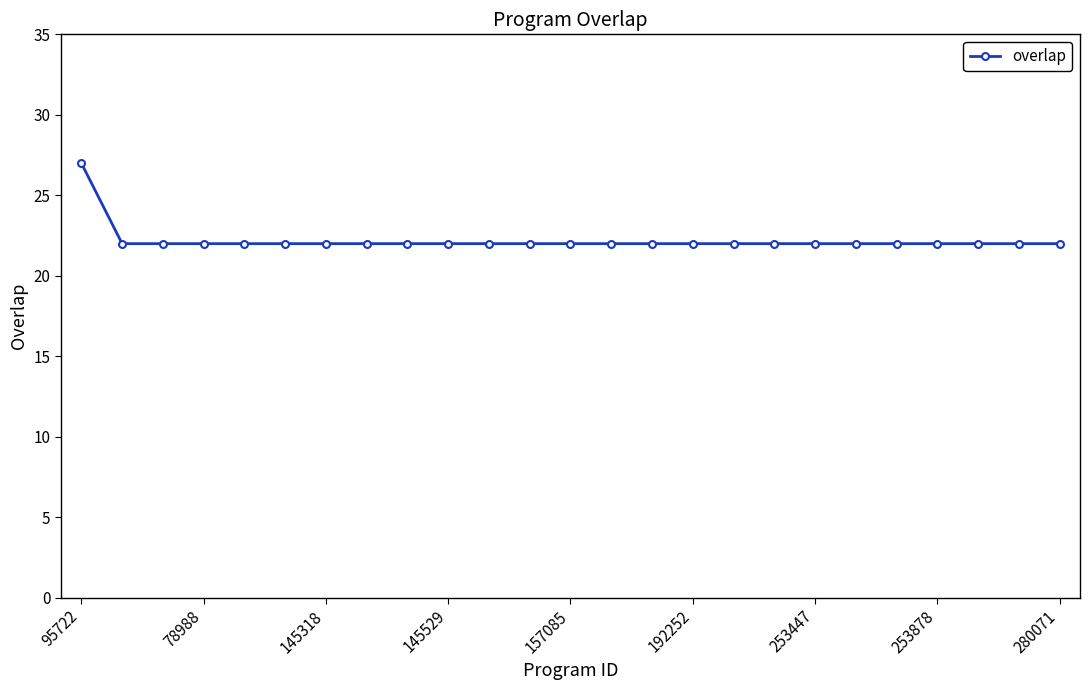

What is the minimum value shown in the chart?

22